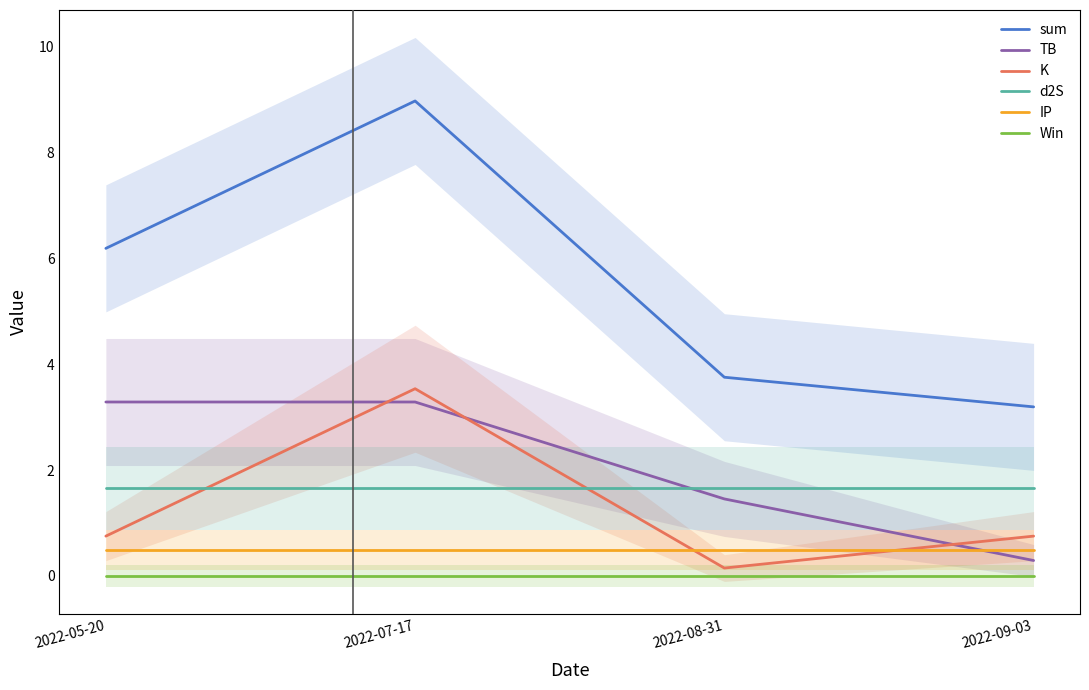

At 2022-08-31, list the series in order from largest to smallest.

sum, d2S, TB, IP, K, Win